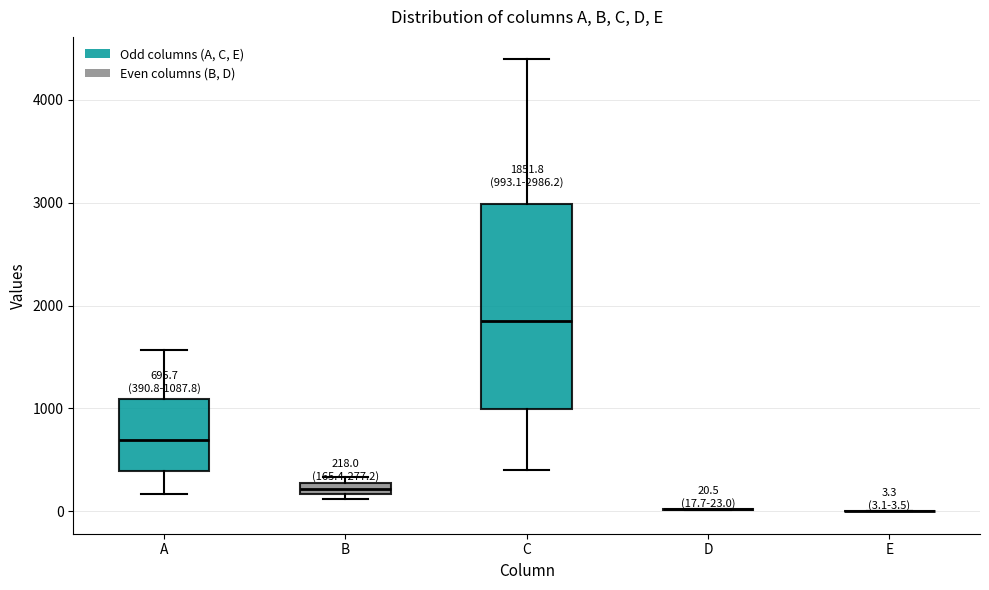

Which box is the tallest, from its lower edge to its upper edge?

C